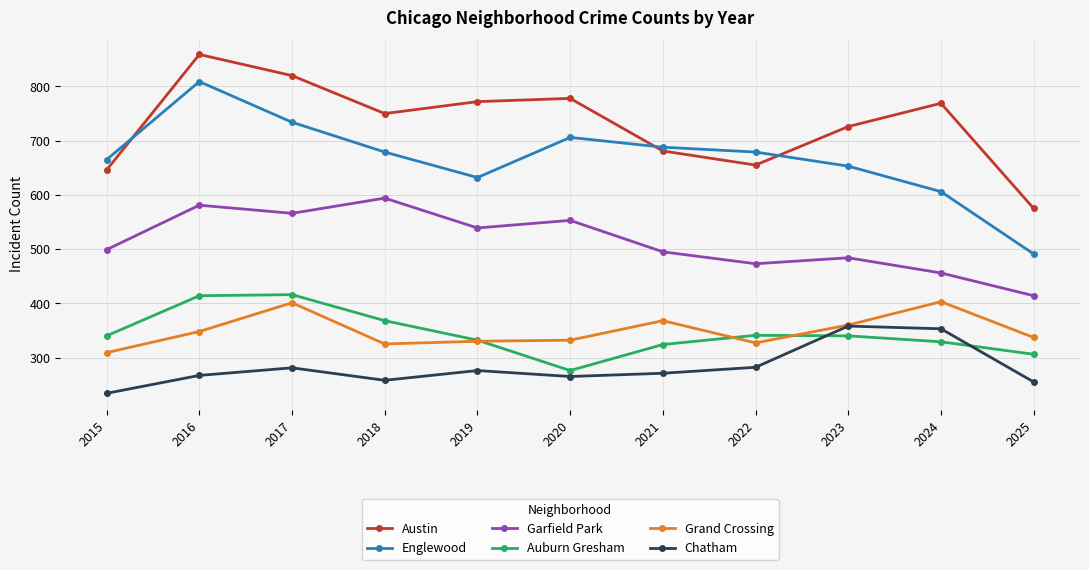

What are all the series names shown in the legend?

Austin, Englewood, Garfield Park, Auburn Gresham, Grand Crossing, Chatham